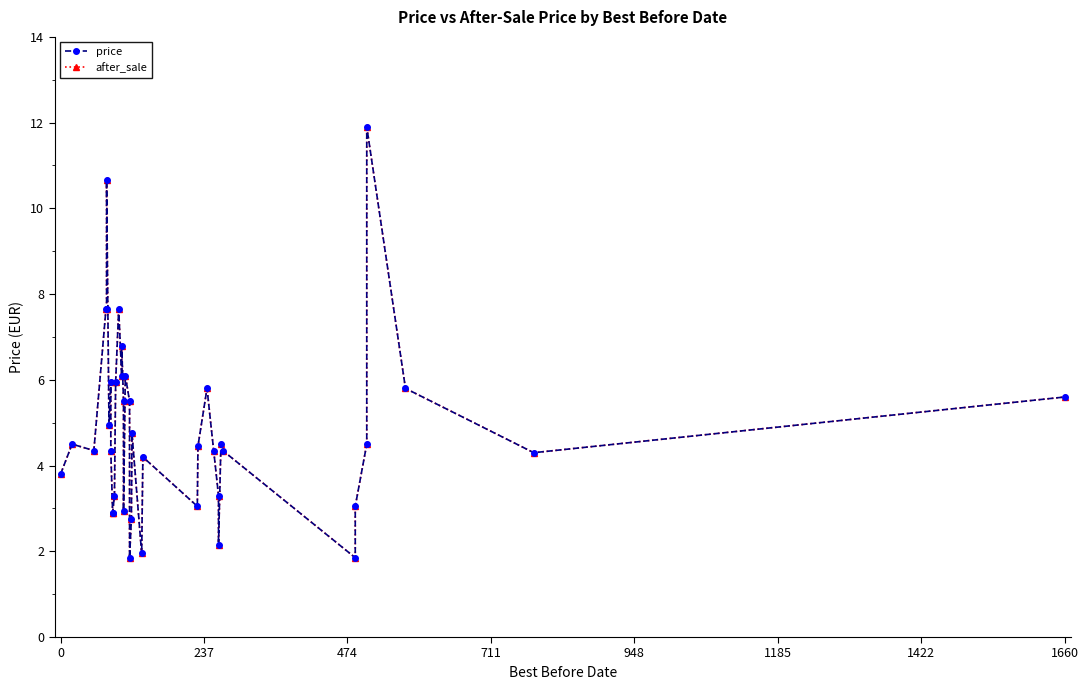

True or false: price and after_sale cross at least once.

False